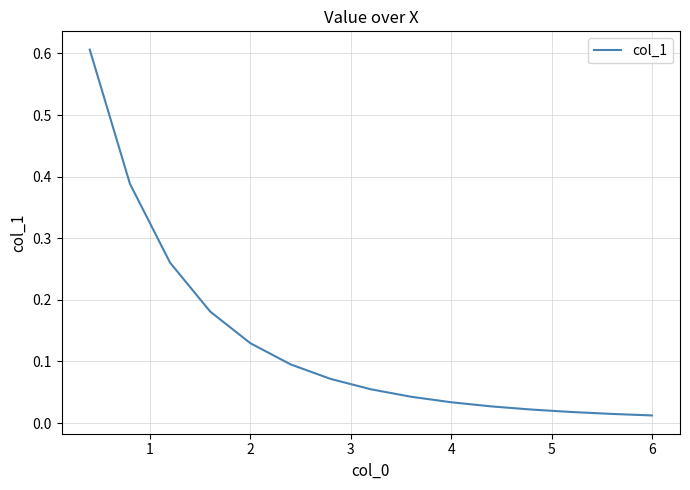

What is the greatest value displayed?

0.6